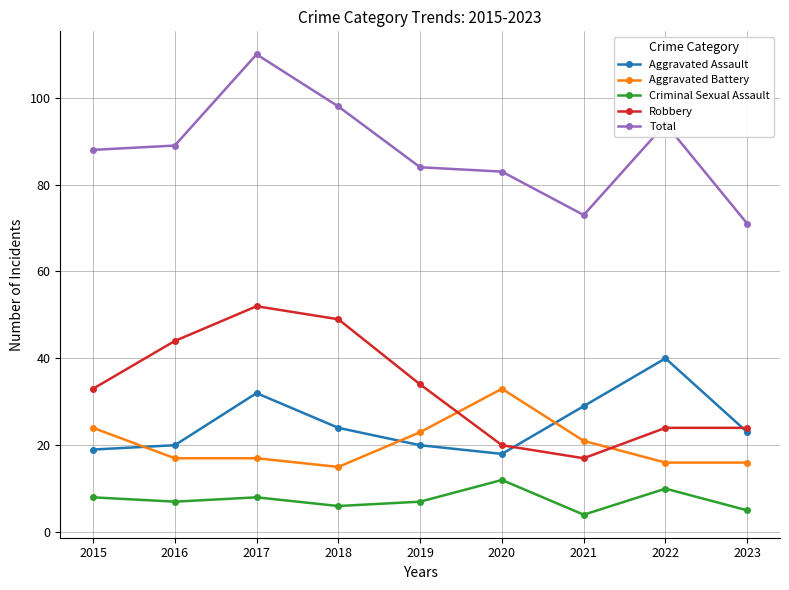

At which category is the sum across all series the highest?

2017